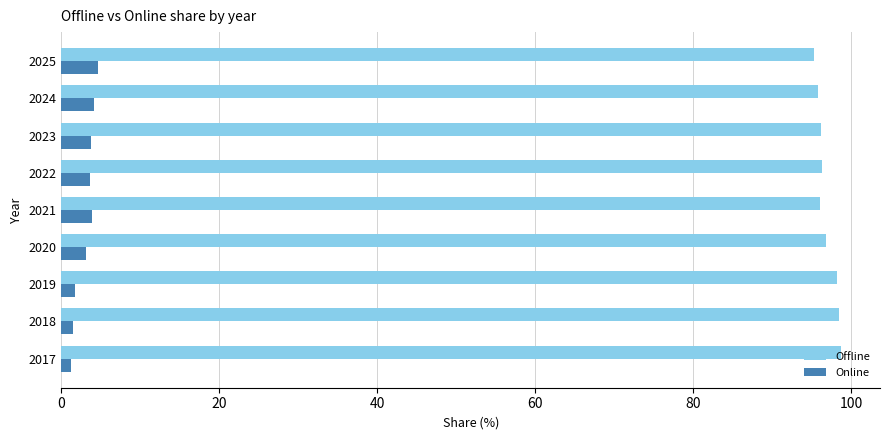

Which series has the largest total across all categories?

Offline